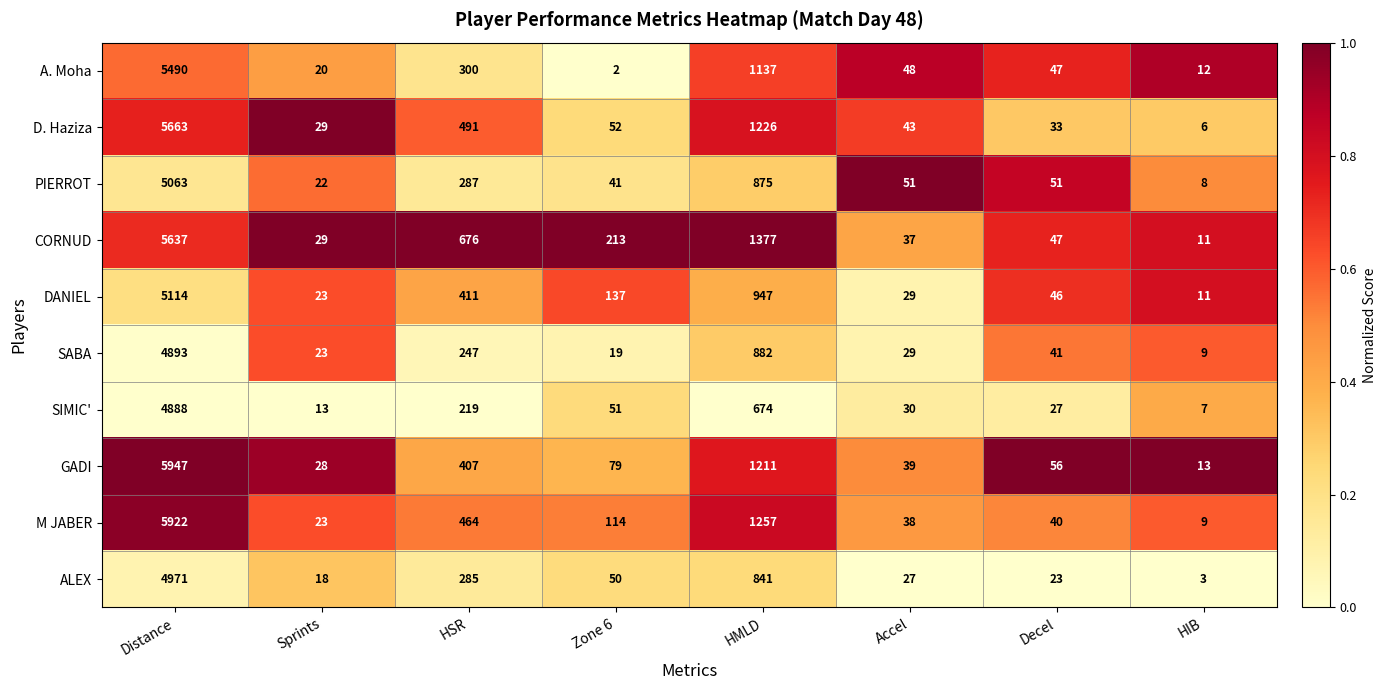

Rank the series at HSR from lowest to highest value.

SIMIC', SABA, ALEX, PIERROT, A. Moha, GADI, DANIEL, M JABER, D. Haziza, CORNUD